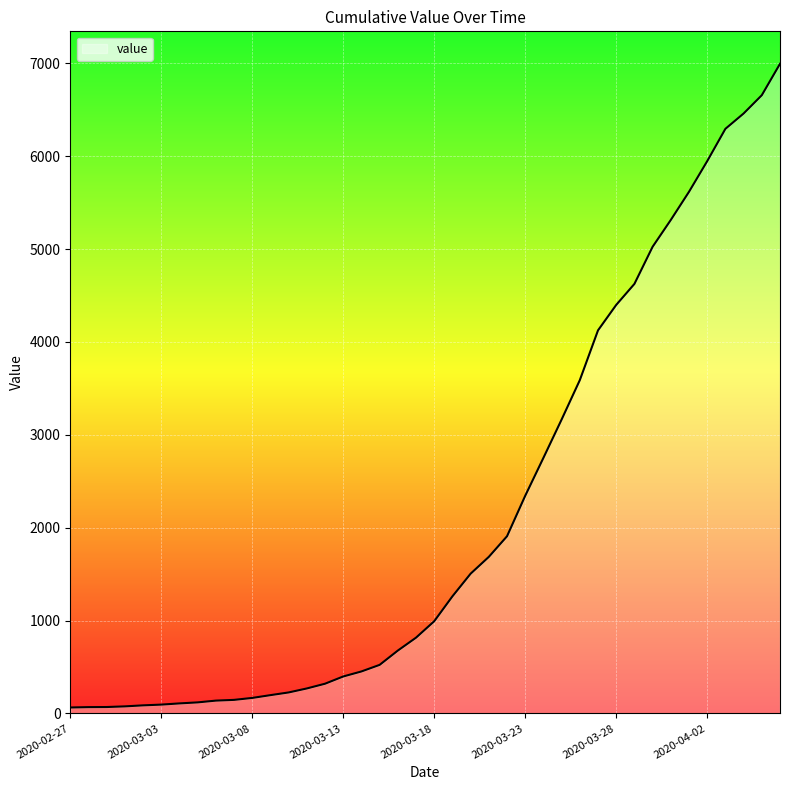

What is the difference between the maximum and minimum values?

6931